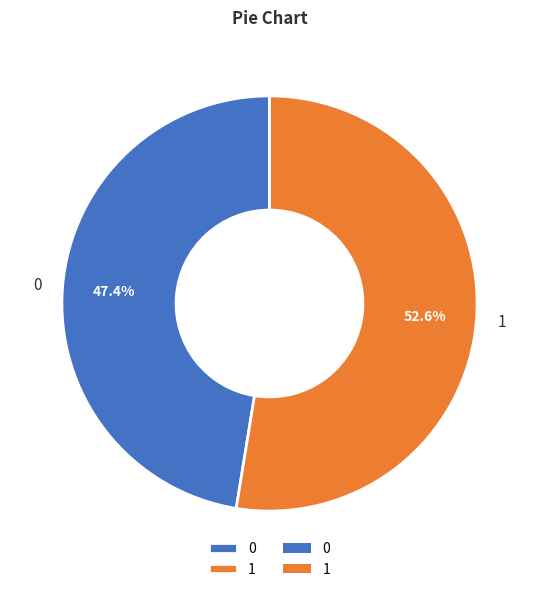

Approximately how many times larger is the value at 0 compared to 1?

0.9